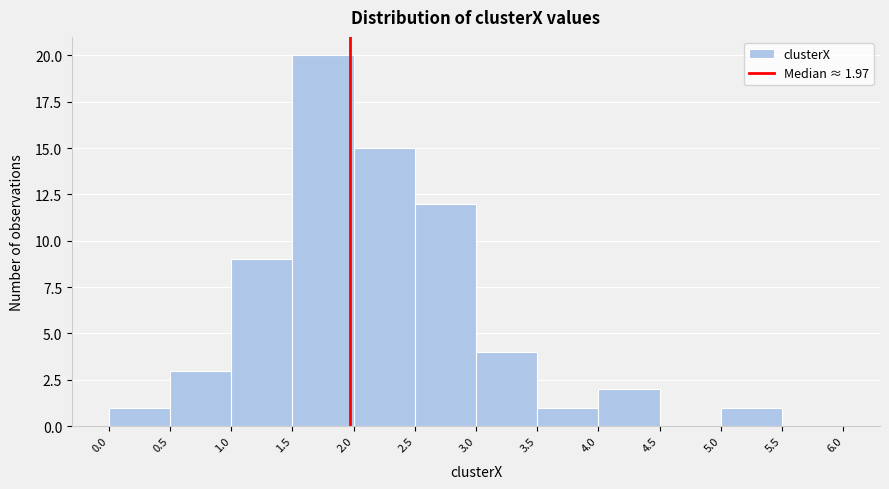

Over which range of the x-axis is the bar tallest?

1.5 to 2.0